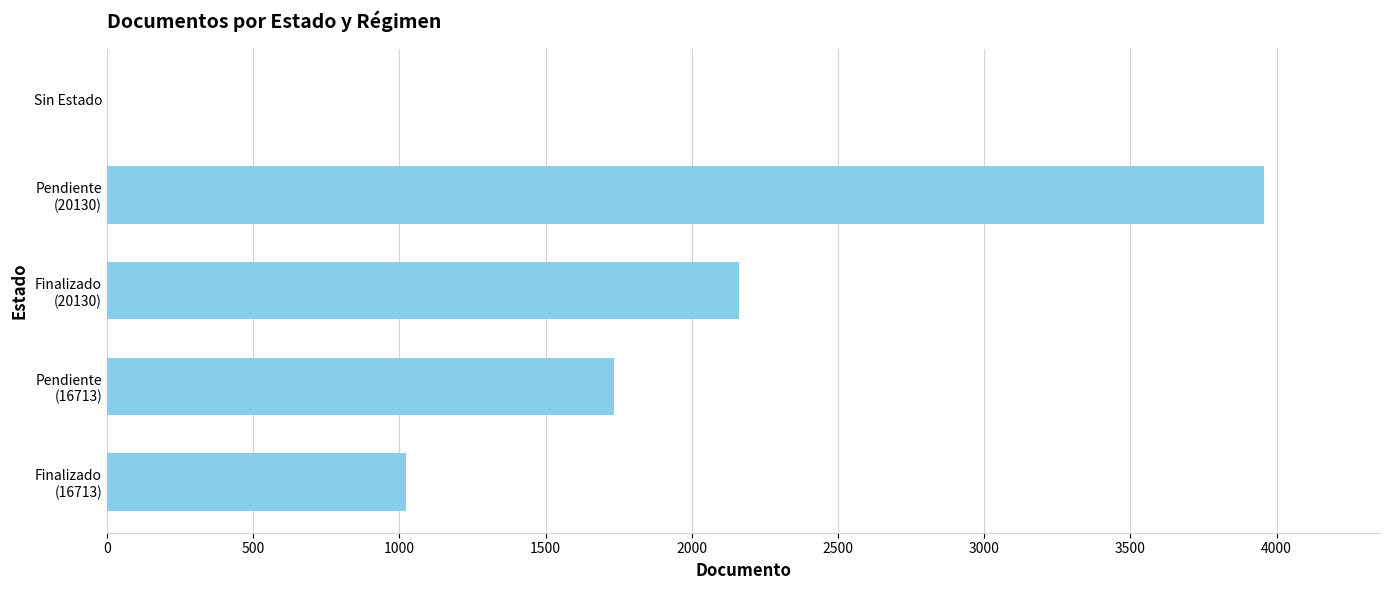

What is the greatest value displayed?

3958